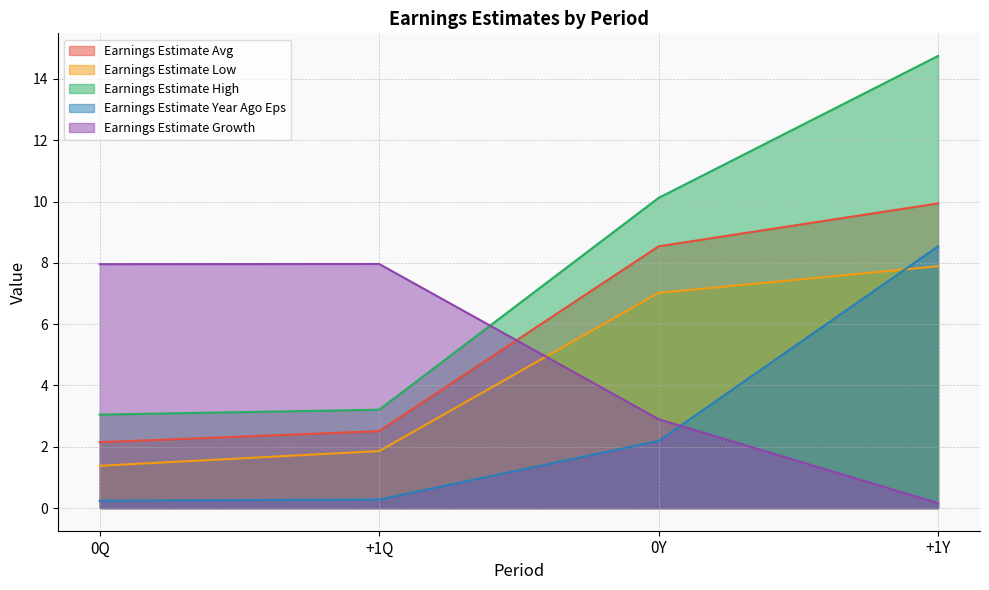

True or false: Earnings Estimate Year Ago Eps and Earnings Estimate Avg cross at least once.

False